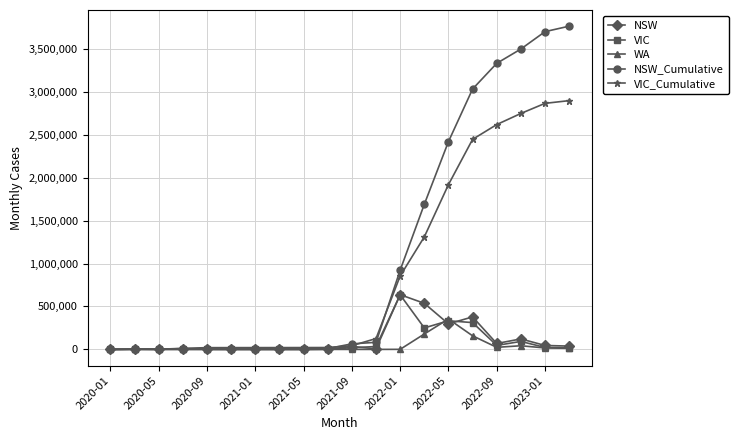

How many data points in WA are less than 58?

10